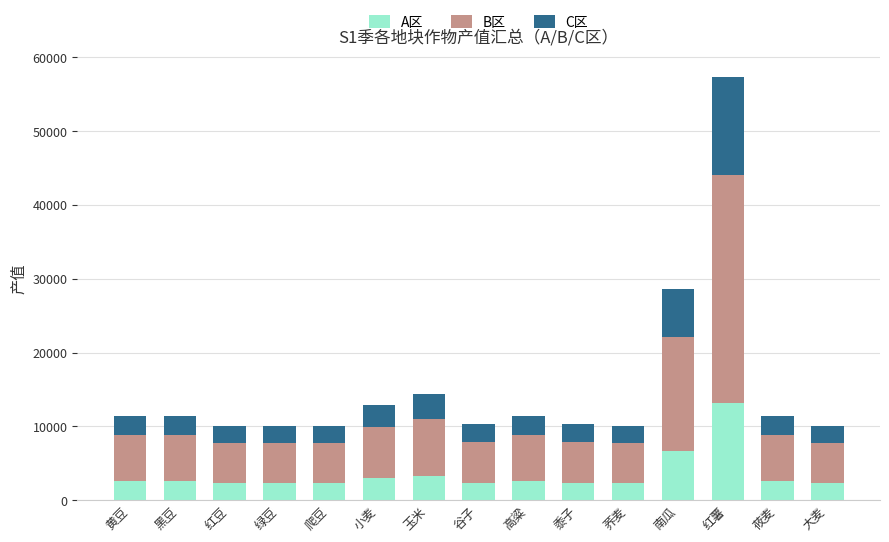

Does the chart contain any negative values?

No